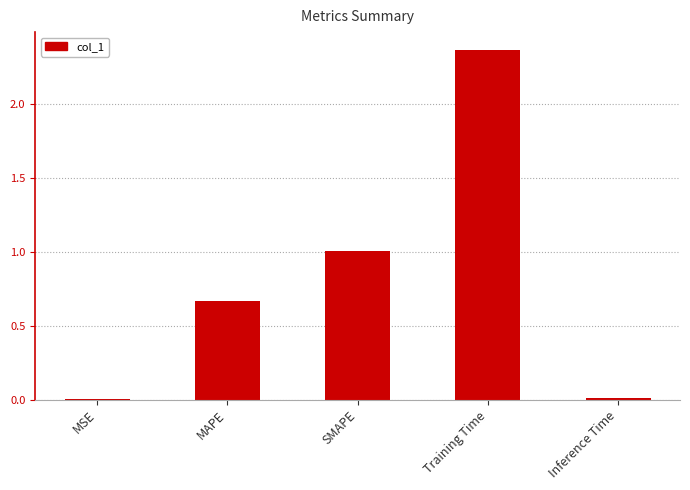

What is the average value?

0.8